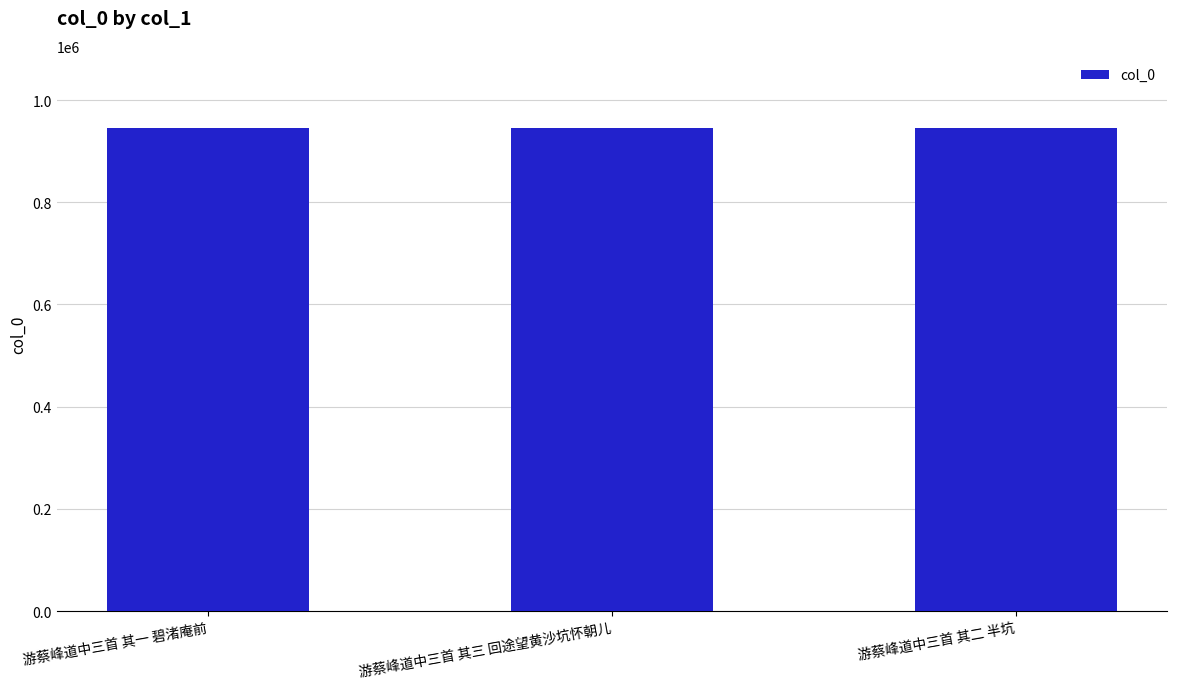

True or false: the data shows 944831 at 游蔡峰道中三首 其二 半坑.

True